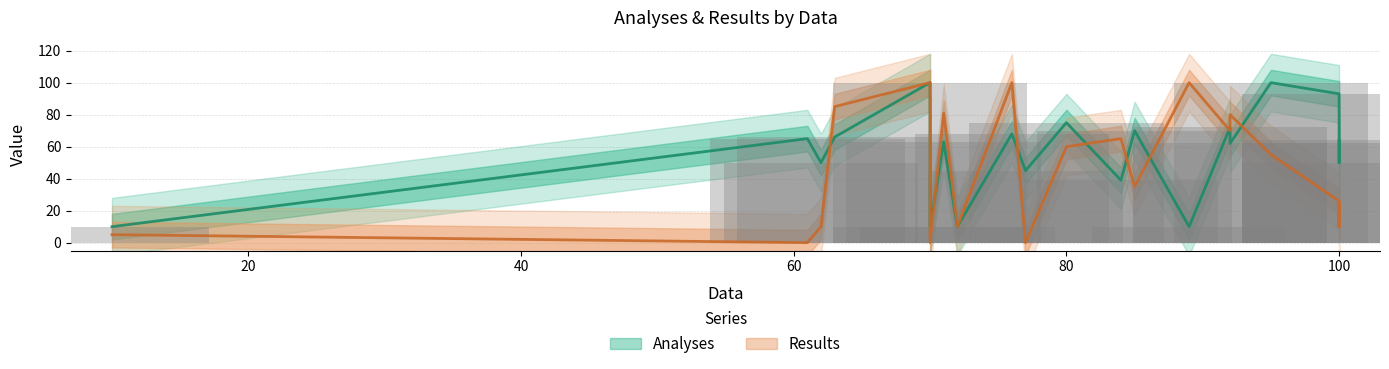

What is the difference between the maximum and minimum values in the Results series?

100